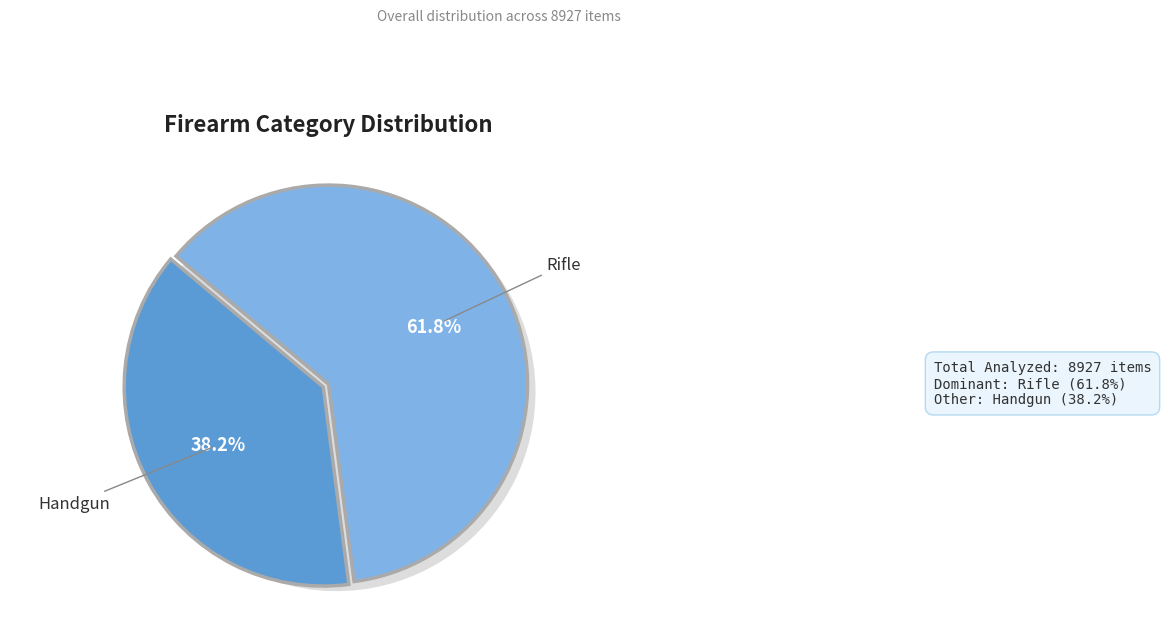

To the nearest percent, what is the difference between the largest and smallest slice percentages?

24%